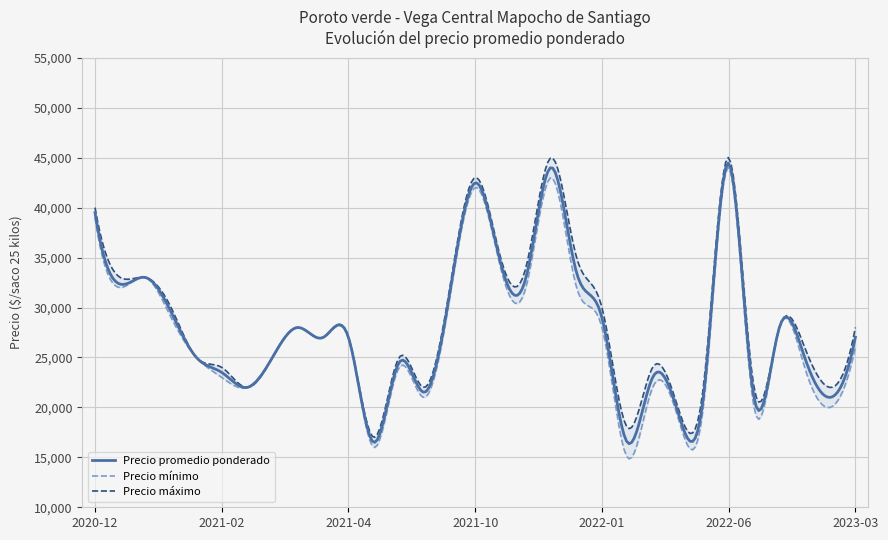

How many interior local valleys does the Precio promedio ponderado series have?

10